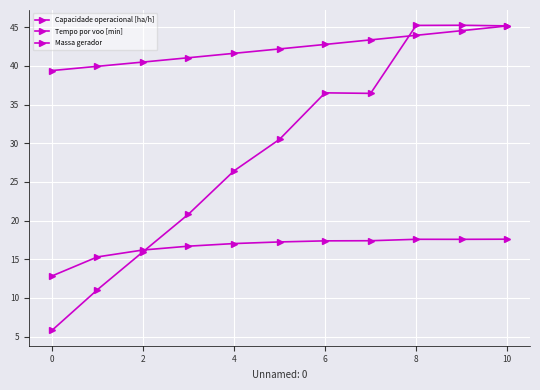

How many times do Capacidade operacional [ha/h] and Tempo por voo [min] cross each other?

1